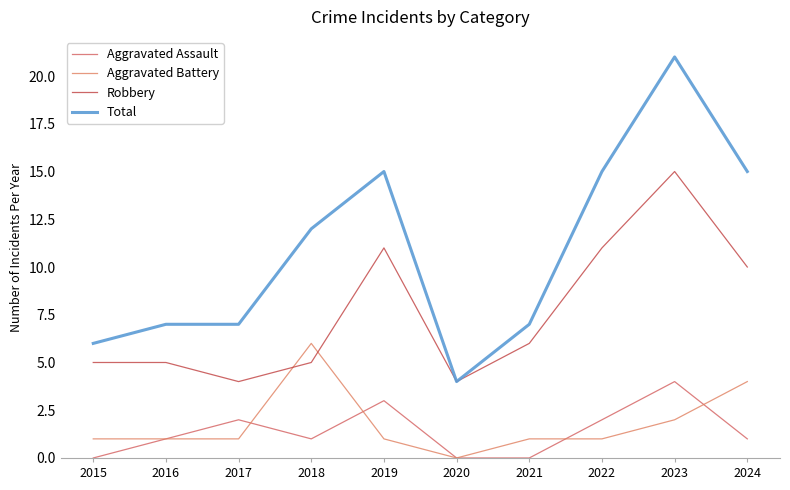

What is the sum of the Aggravated Assault values at 2023 and 2022?

6